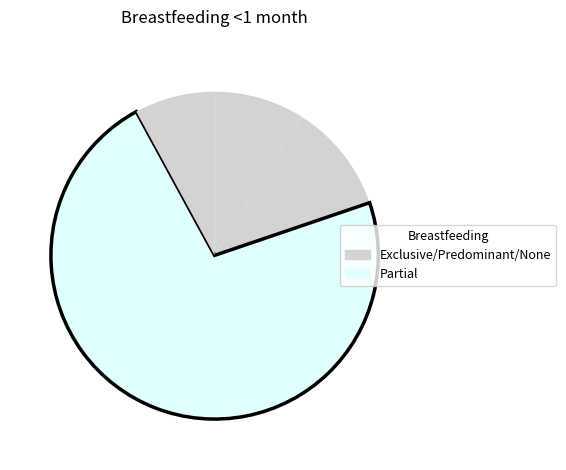

What is the smallest slice in the pie chart?

None